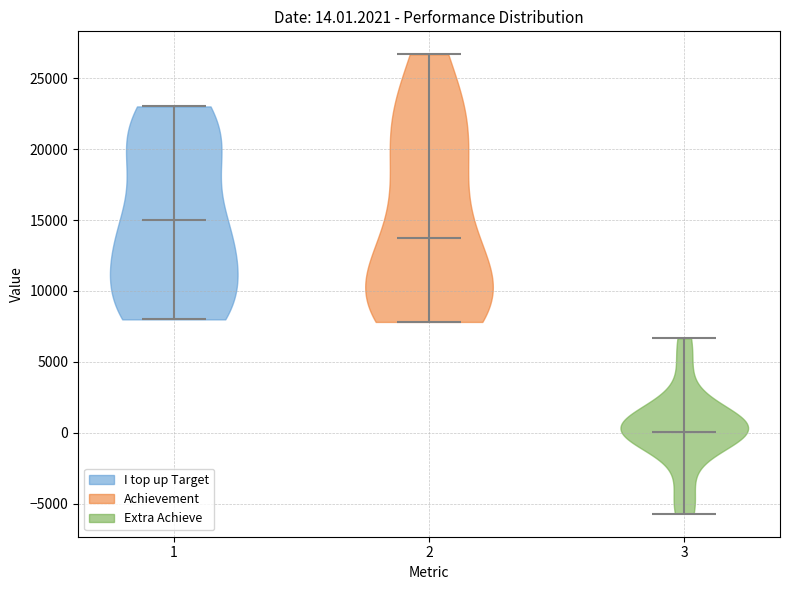

Which violin has the highest median line?

1